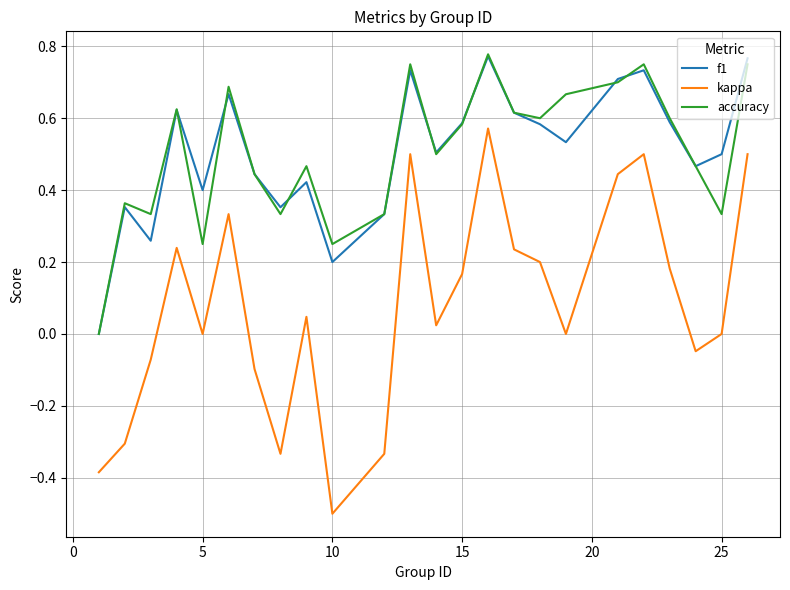

True or false: kappa and accuracy cross at least once.

False